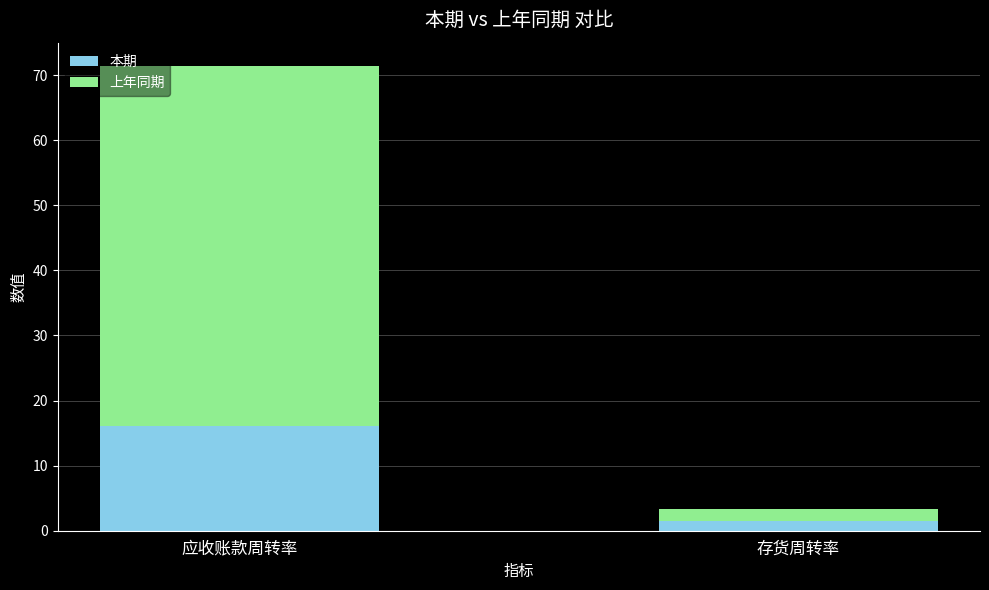

List the labels in order of 本期 value, smallest first.

存货周转率, 应收账款周转率